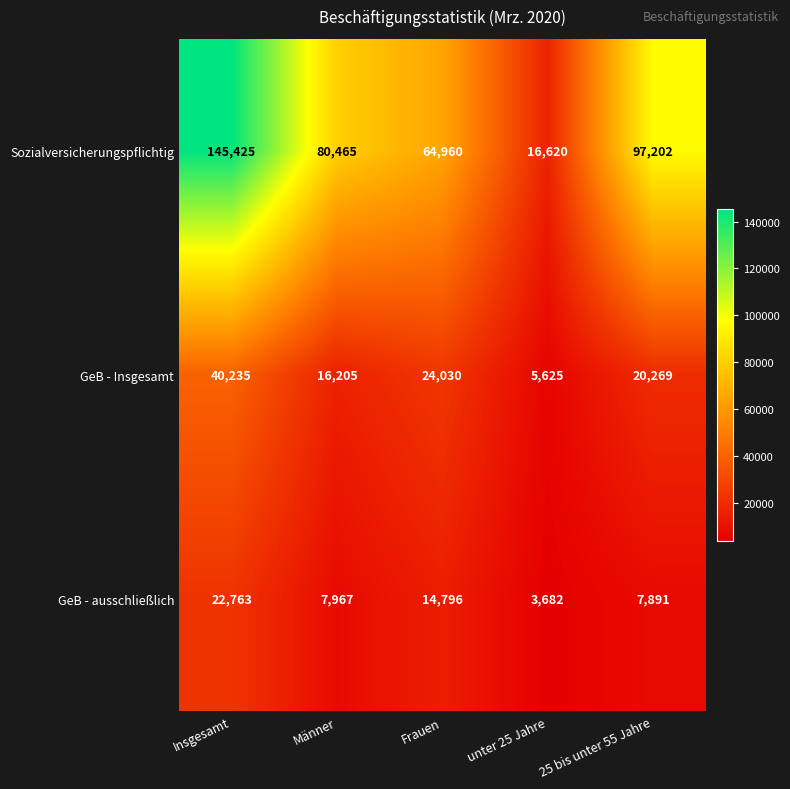

What is the sum of the Sozialversicherungspflichtig values at 25 bis unter 55 Jahre and Frauen?

162162